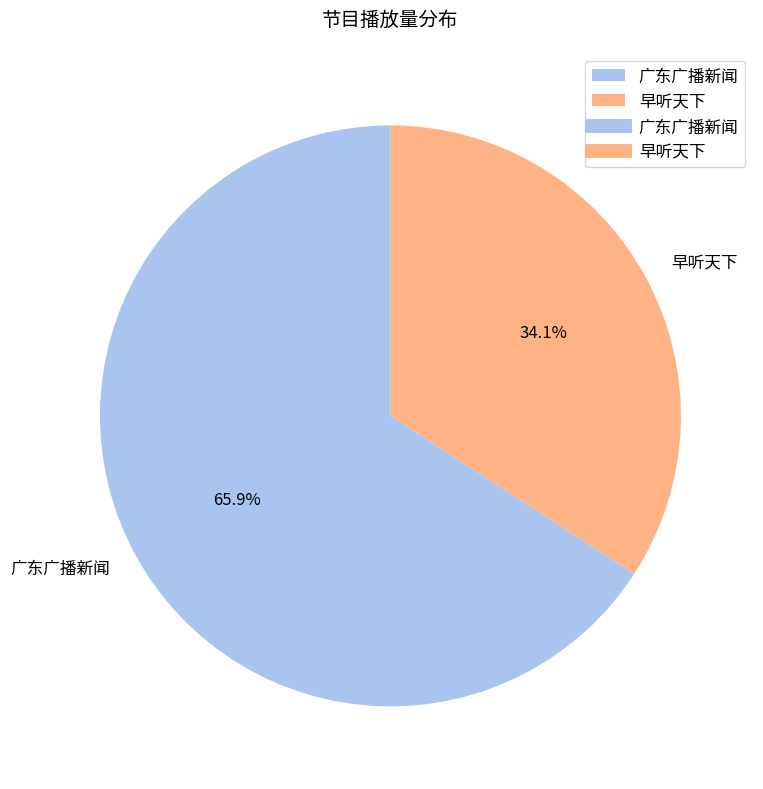

To the nearest percent, what portion does 早听天下 represent?

34%